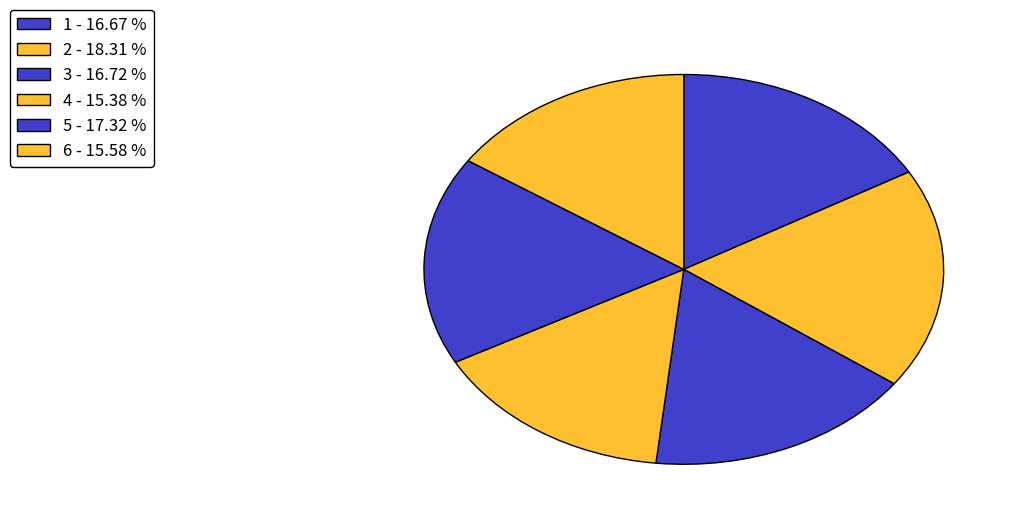

The 4 slice represents 15% of the pie. True or false?

True